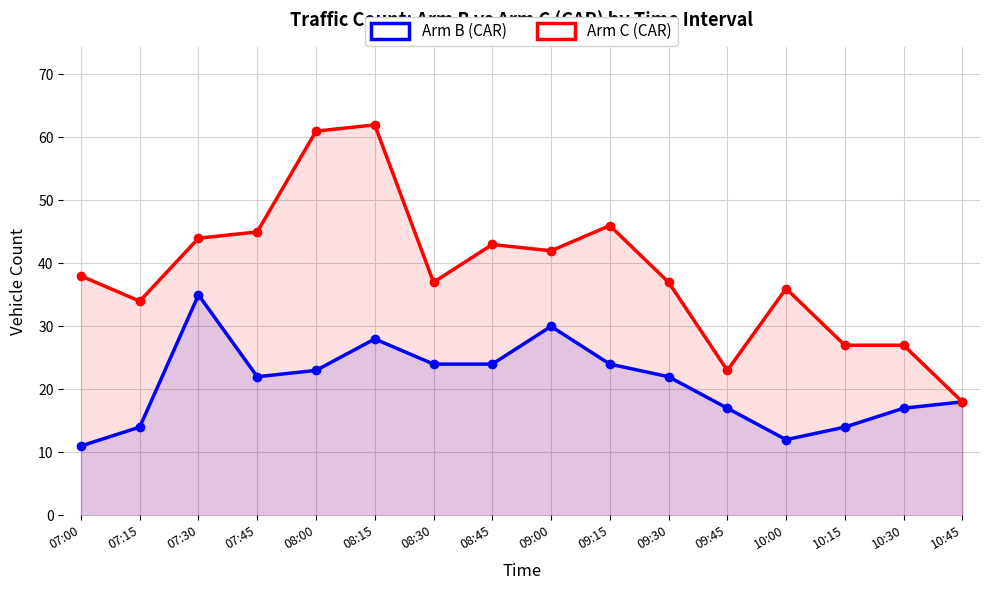

Reading left to right, list all the values displayed in this chart.

Arm B (CAR): 11	14	35	22	23	28	24	24	30	24	22	17	12	14	17	18
Arm C (CAR): 38	34	44	45	61	62	37	43	42	46	37	23	36	27	27	18